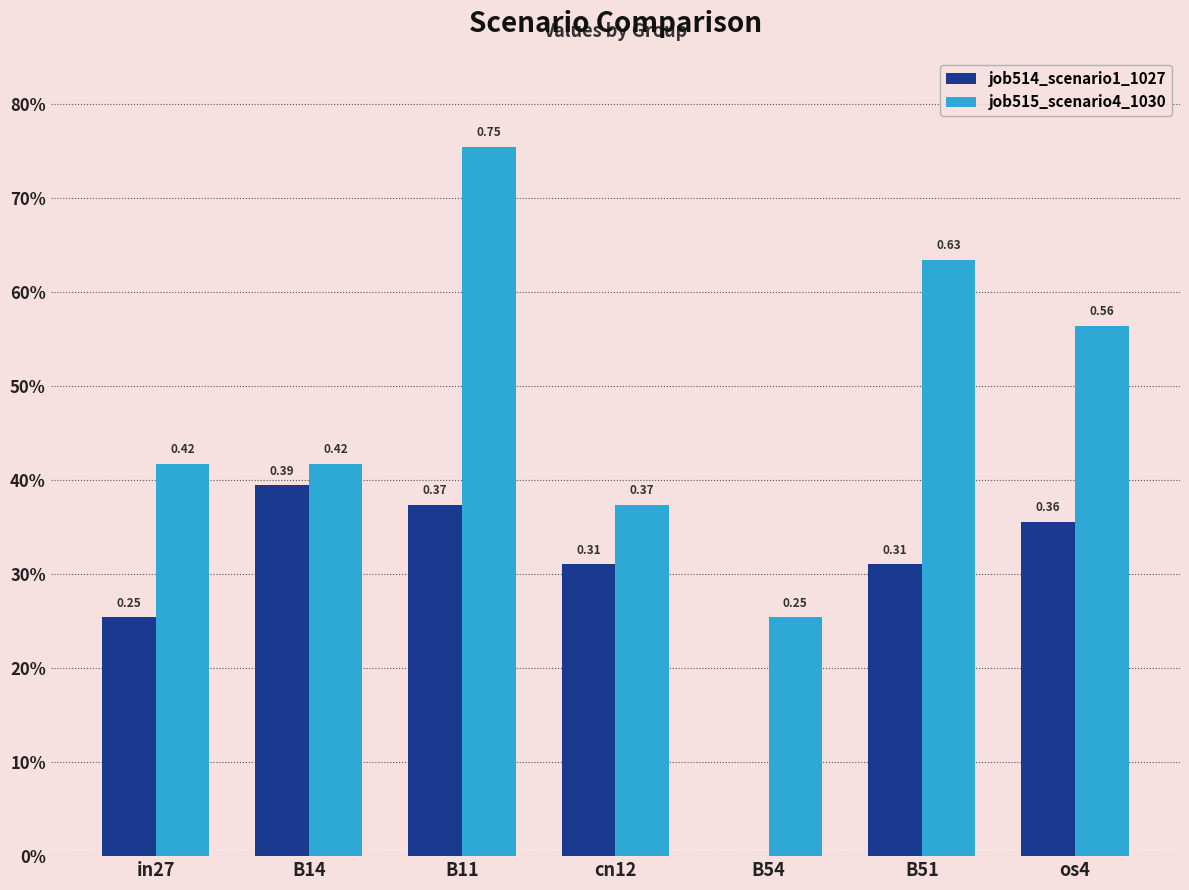

What position from the right is B54?

3